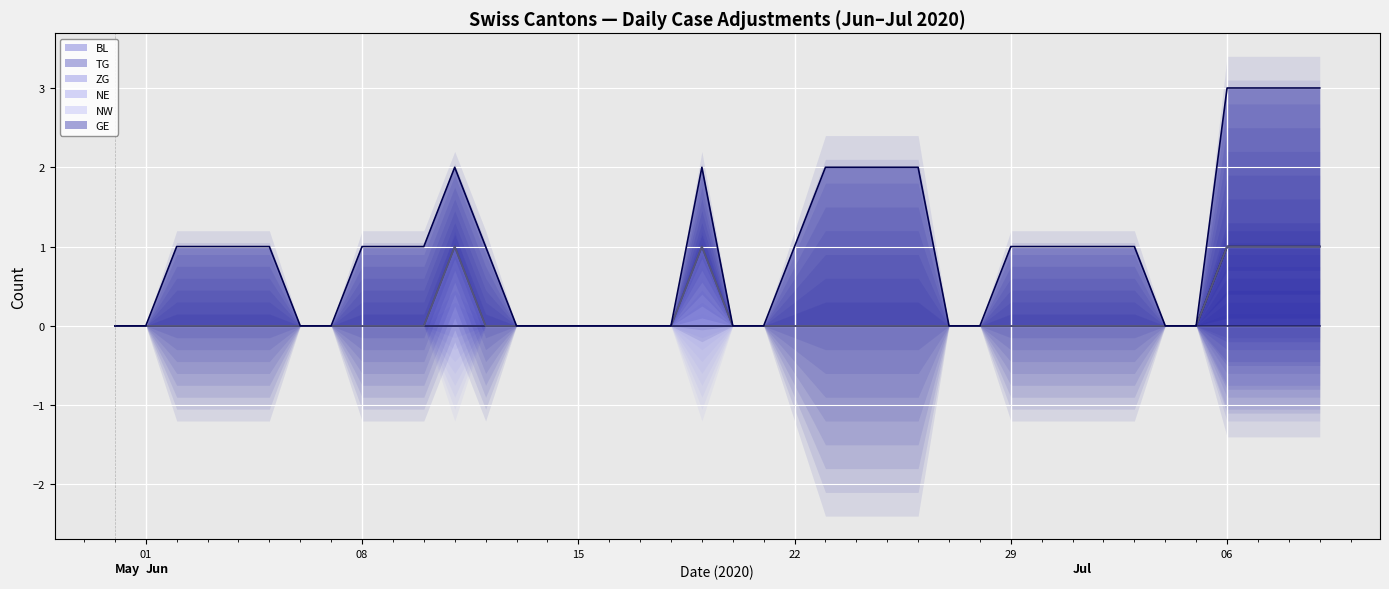

True or false: ZG (line) and BL (line) intersect in this chart.

False